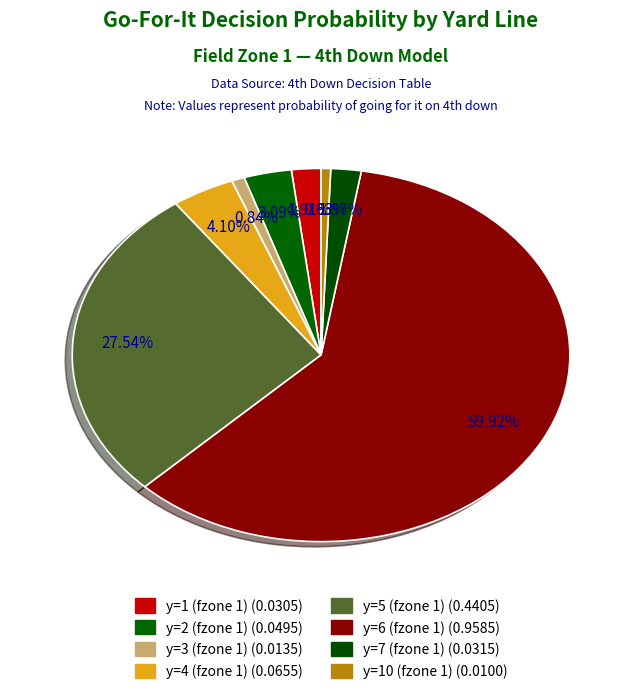

Rank the categories by value from highest to lowest.

y=6 (fzone 1), y=5 (fzone 1), y=4 (fzone 1), y=2 (fzone 1), y=7 (fzone 1), y=1 (fzone 1), y=3 (fzone 1), y=10 (fzone 1)